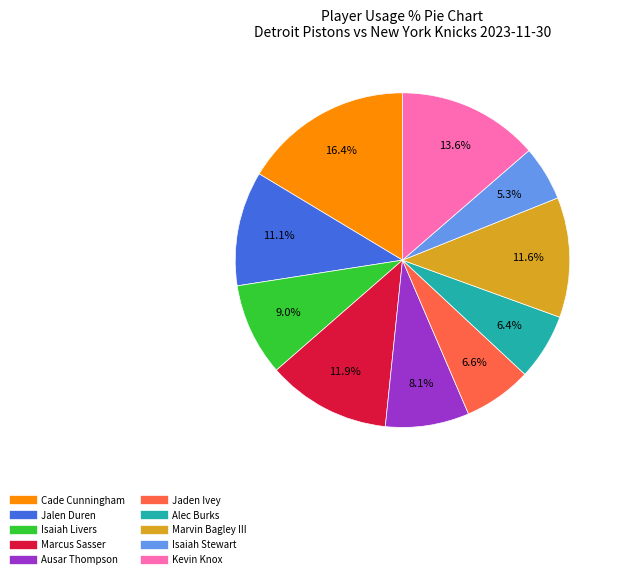

Which slice is the largest?

Cade Cunningham